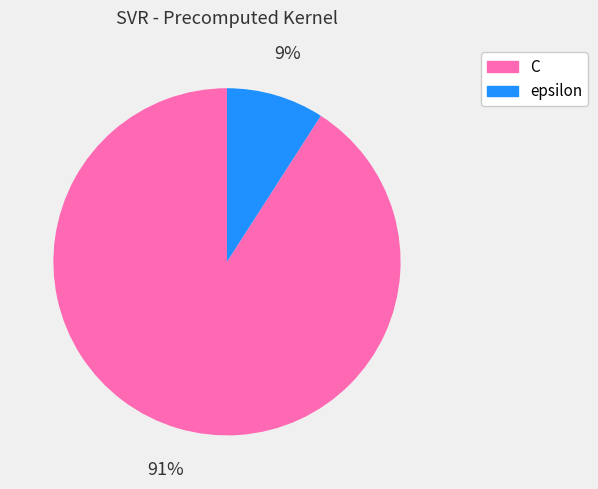

What percentage is the epsilon slice, to the nearest percent?

9%